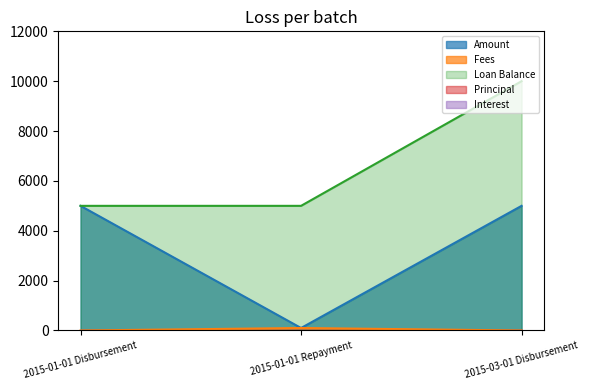

Rank the series by their average value, from highest to lowest.

Loan Balance, Amount, Fees